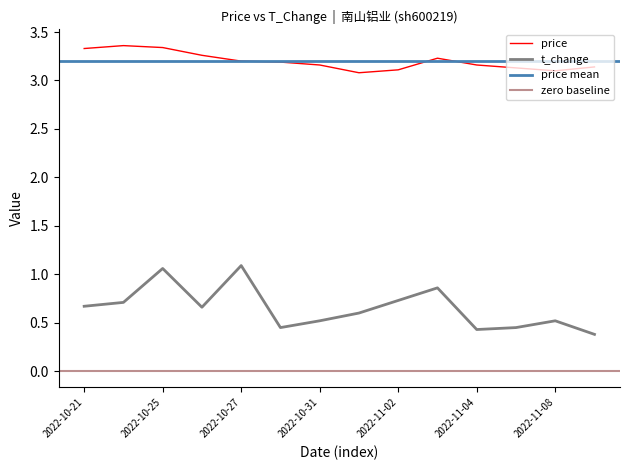

How many interior local peaks does the t_change series have?

4